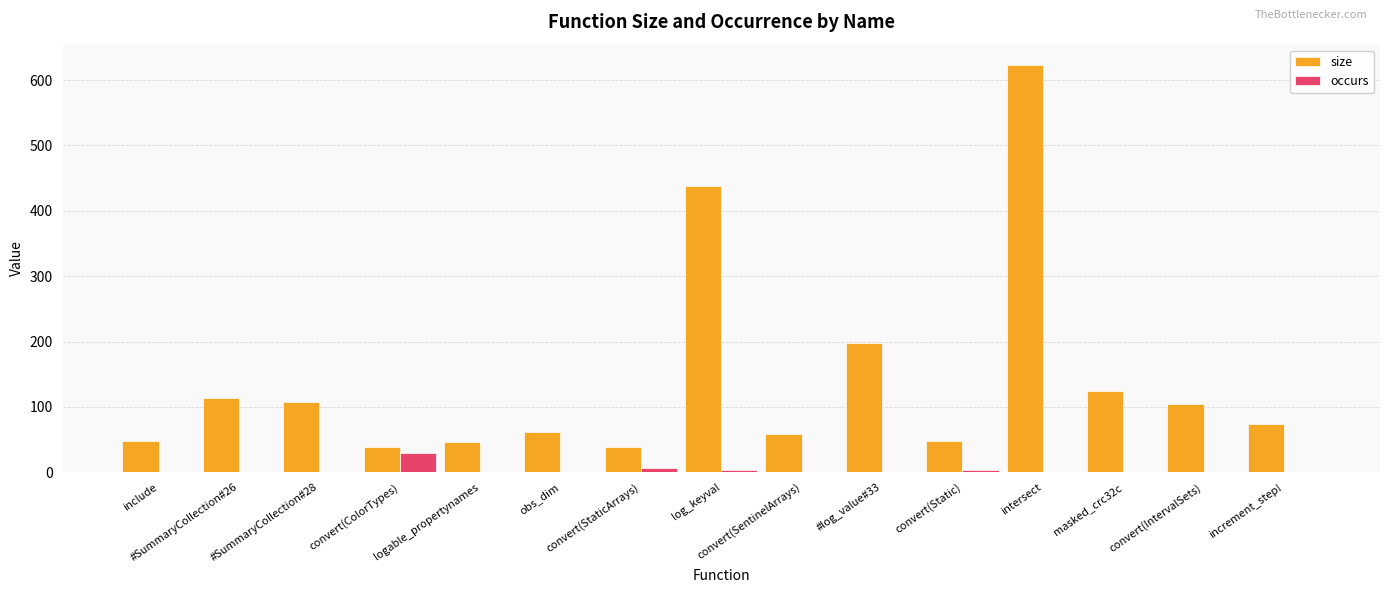

What is the maximum value for occurs?

29